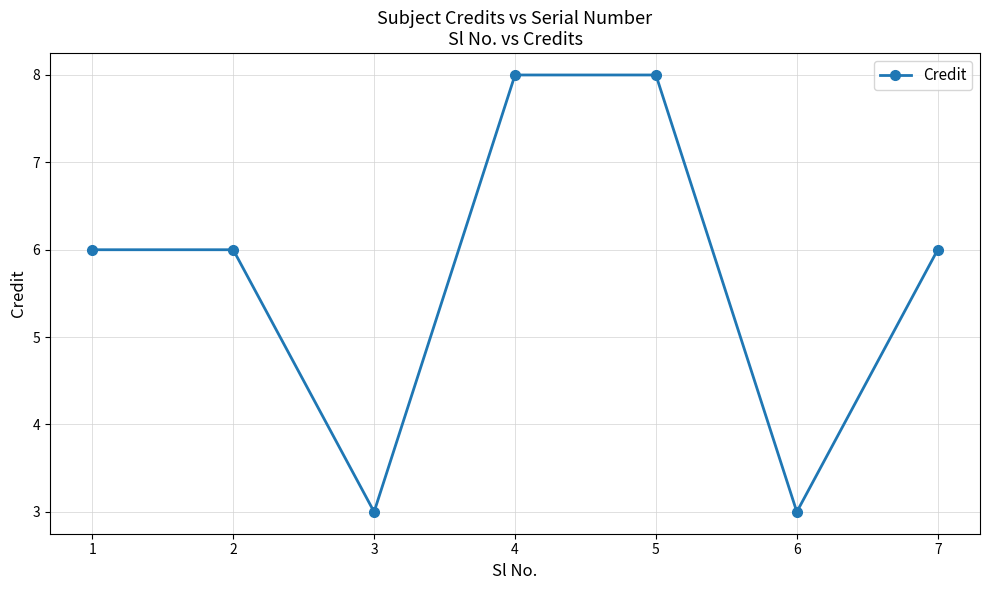

Approximately how many times larger is the value at 6 compared to 5?

0.4